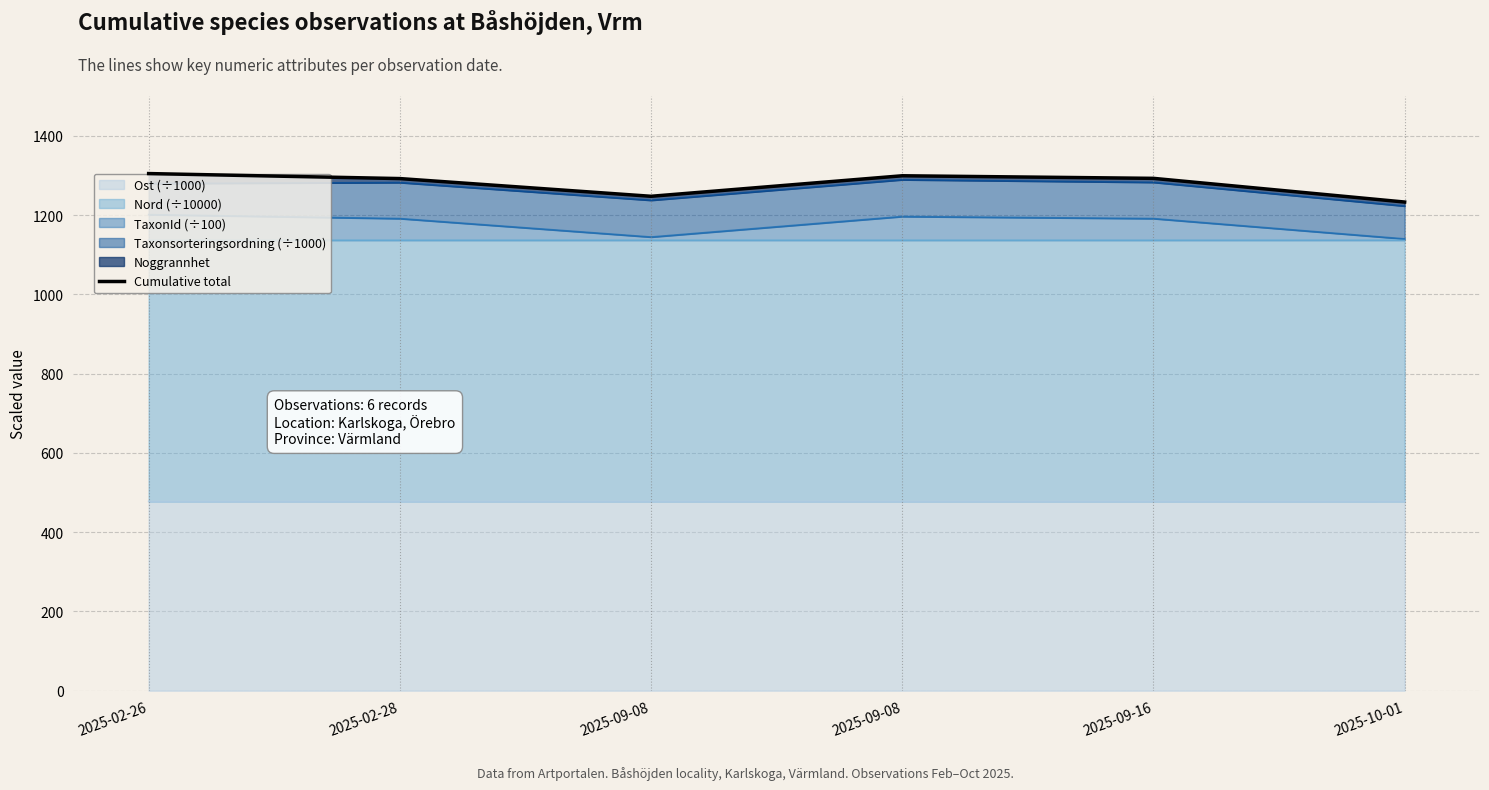

What is the smallest value displayed?

1233.0